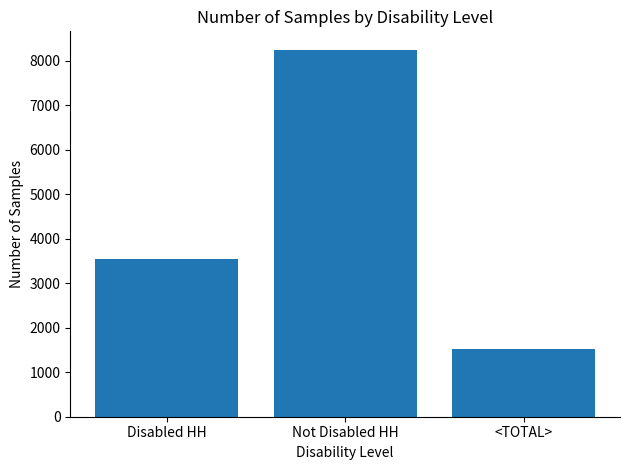

Rank the categories by value from lowest to highest.

<TOTAL>, Disabled HH, Not Disabled HH